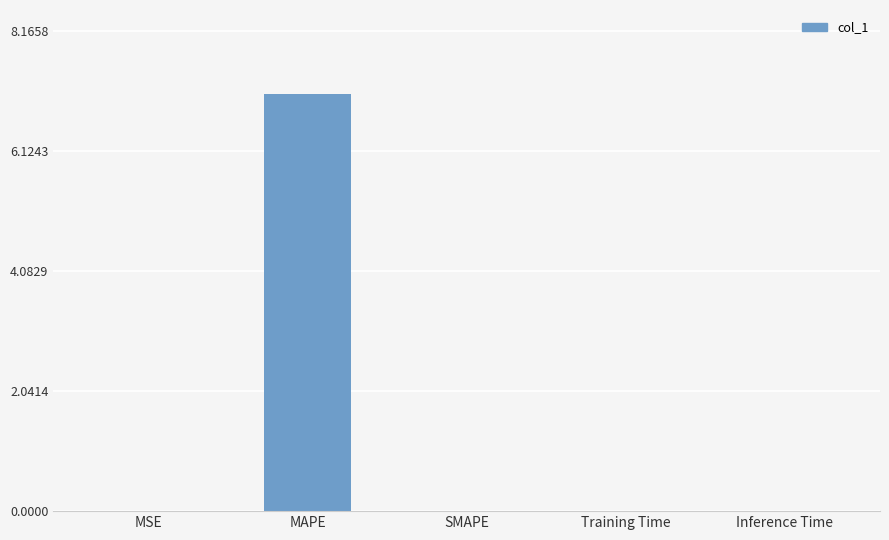

What is the greatest value displayed?

7.1